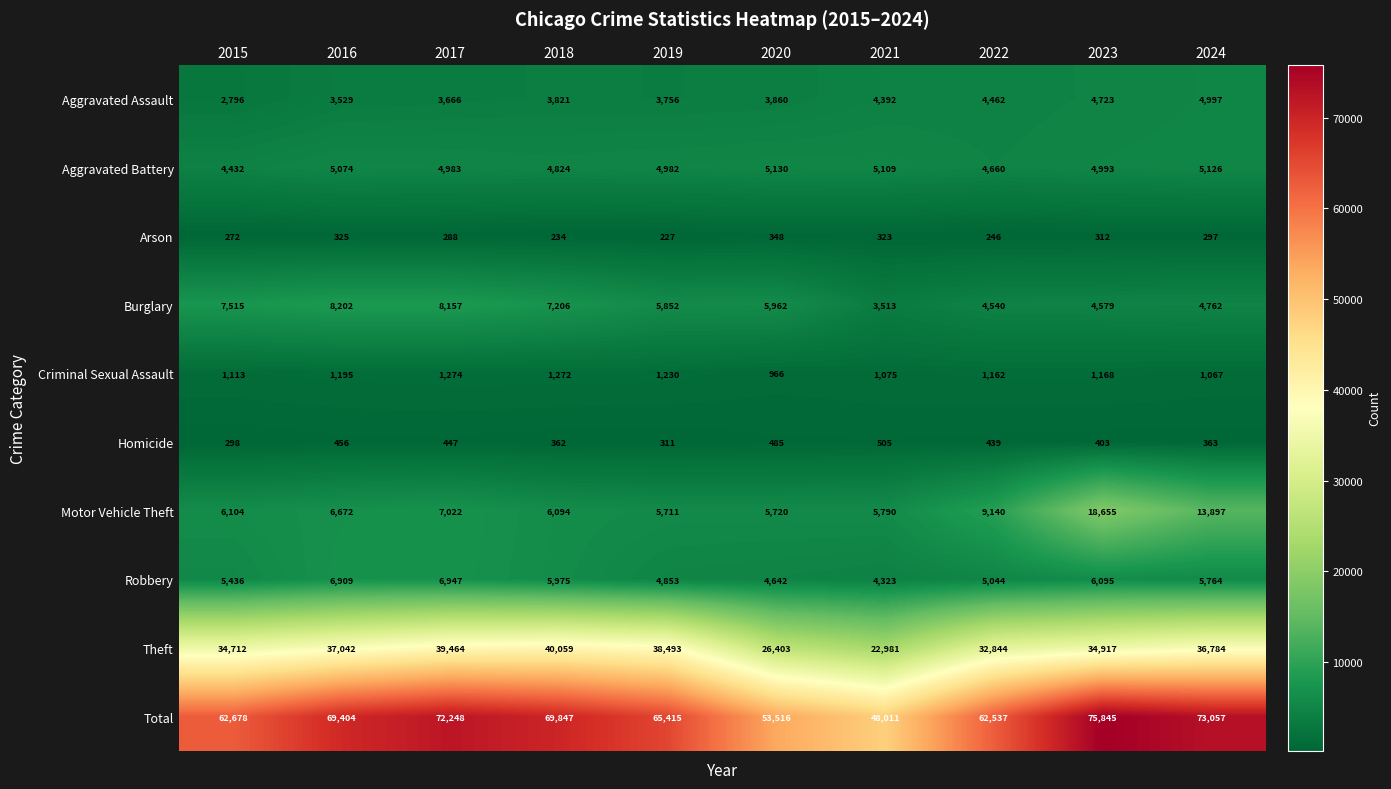

What is the sum of the Criminal Sexual Assault values at 2023 and 2020?

2134